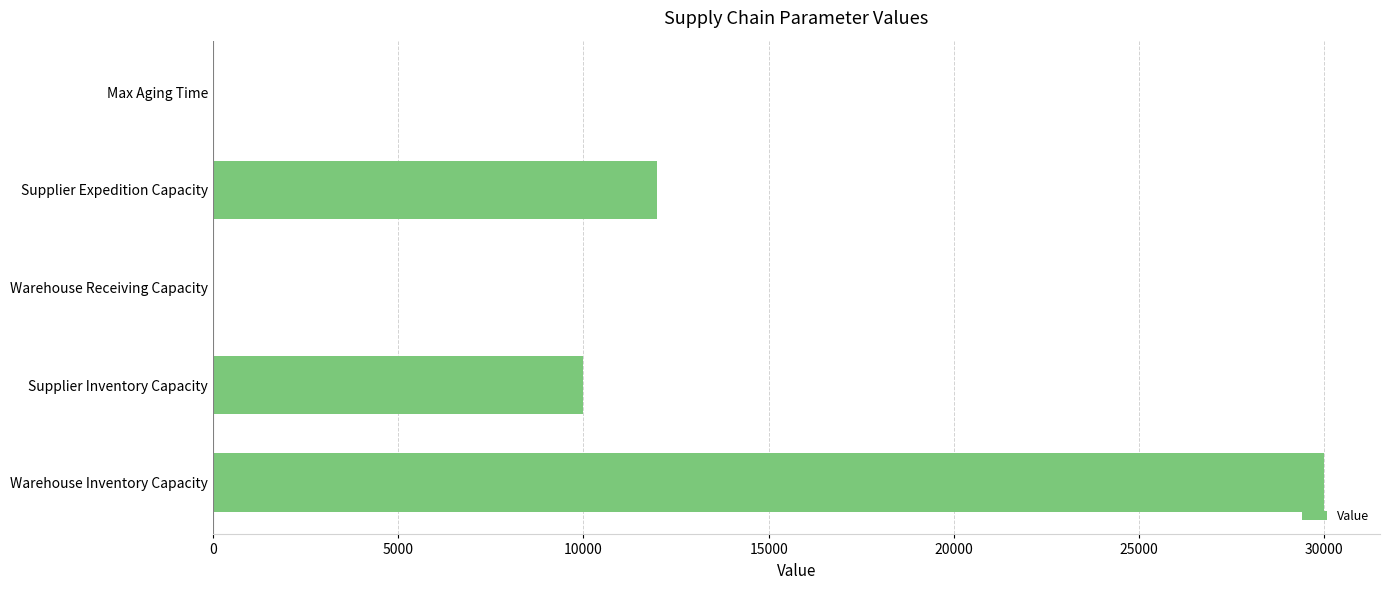

The chart shows a value of 10000 at Supplier Inventory Capacity. True or false?

True